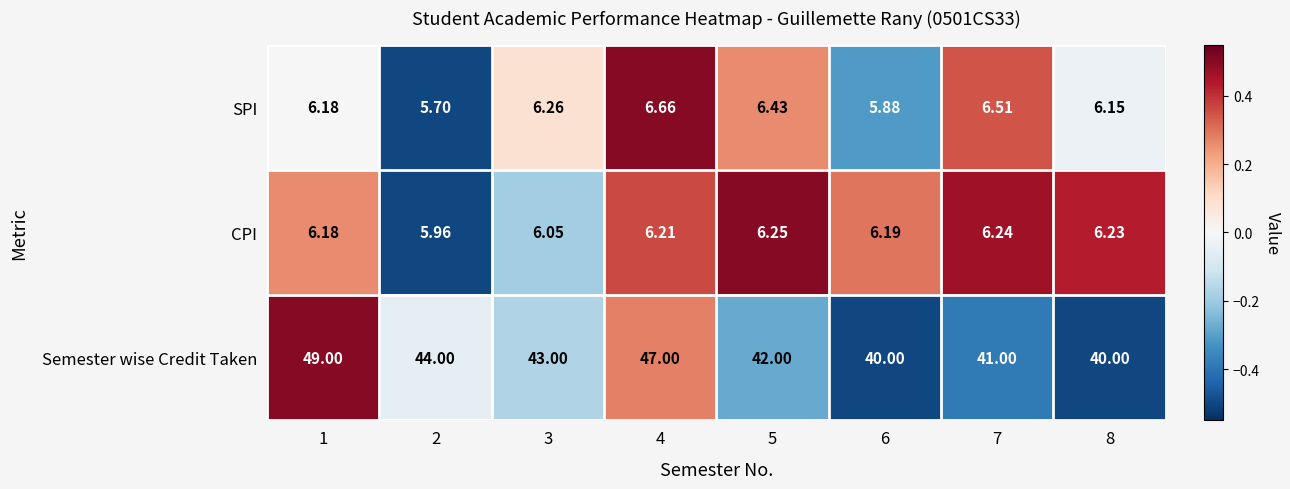

List the series in order of their peak value, highest first.

Semester wise Credit Taken, SPI, CPI